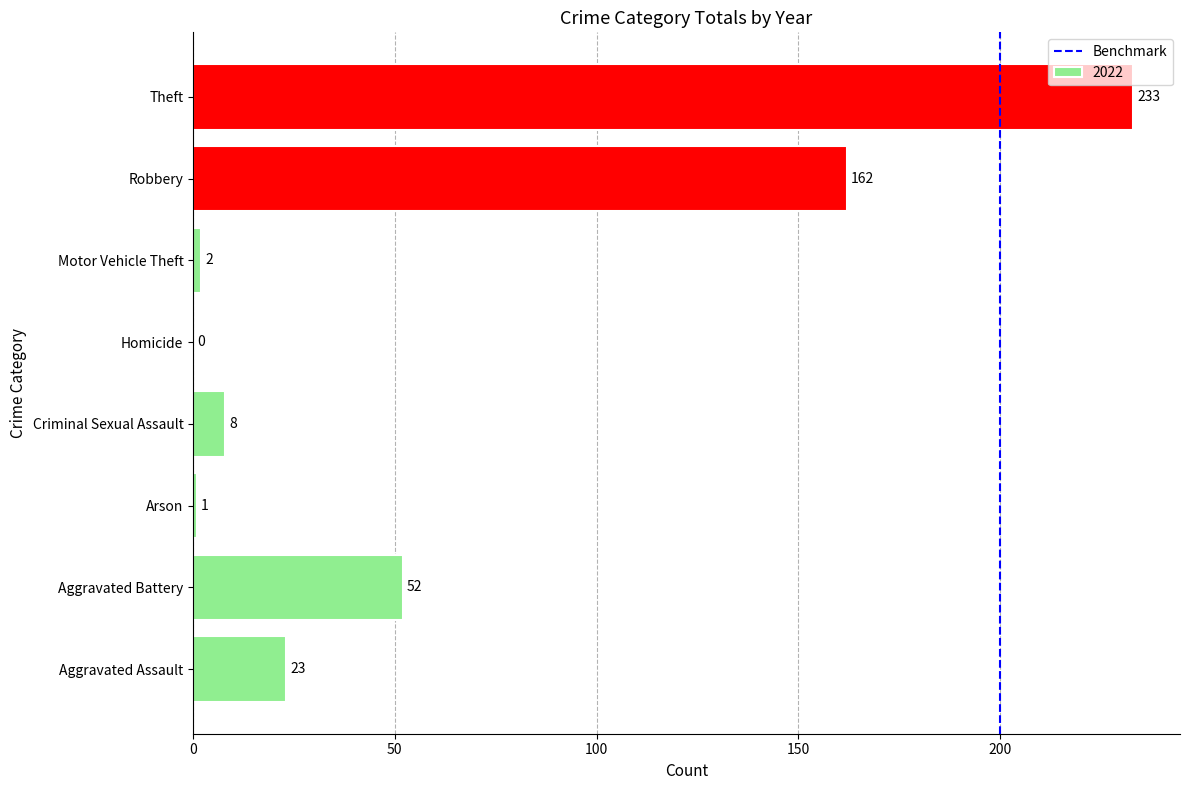

What is the ratio of the value at Aggravated Battery to the value at Criminal Sexual Assault?

6.5